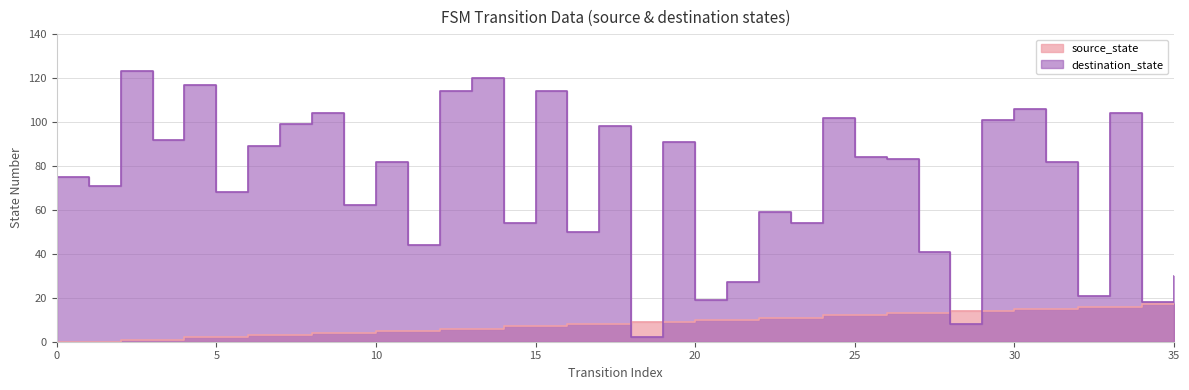

Rank the categories by destination_state value from highest to lowest.

2, 13, 4, 12, 15, 30, 8, 33, 24, 29, 7, 17, 3, 19, 6, 25, 26, 10, 31, 0, 1, 5, 9, 22, 14, 23, 16, 11, 27, 35, 21, 32, 20, 34, 28, 18